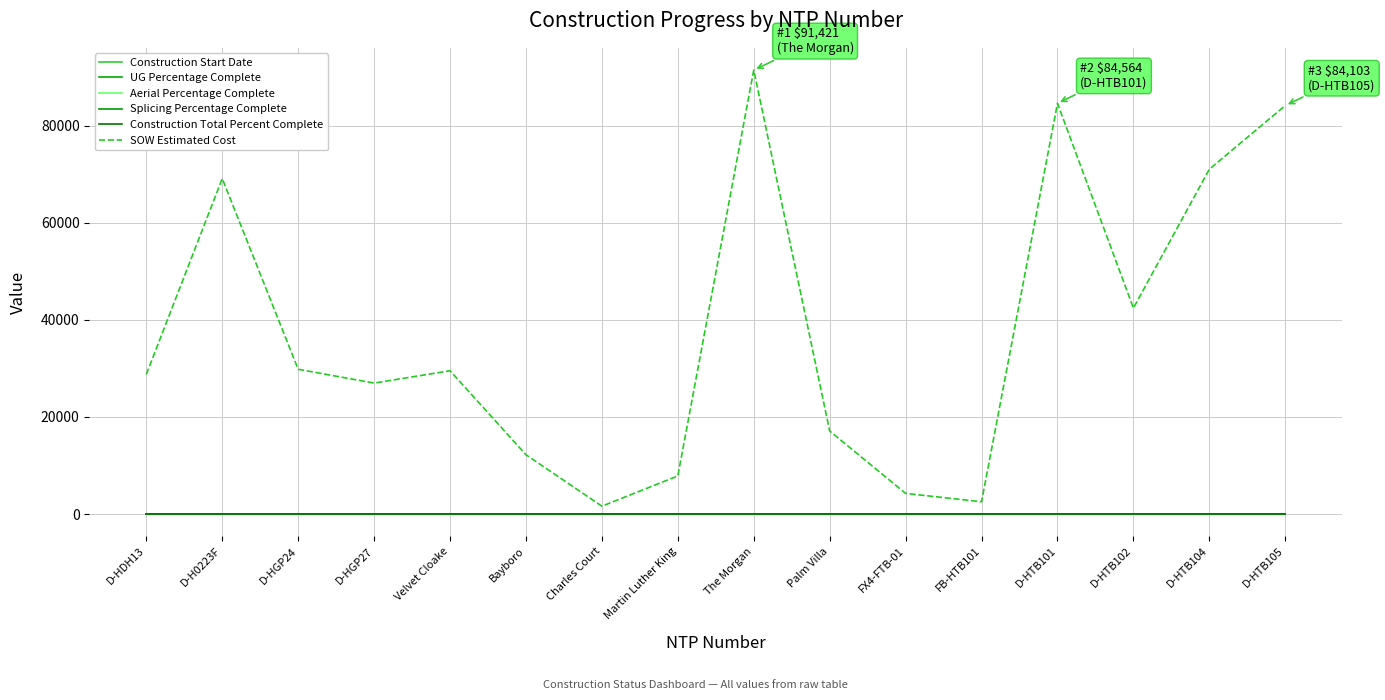

At D-HGP24, list the series in order from largest to smallest.

SOW Estimated Cost, Construction Start Date, UG Percentage Complete, Aerial Percentage Complete, Splicing Percentage Complete, Construction Total Percent Complete